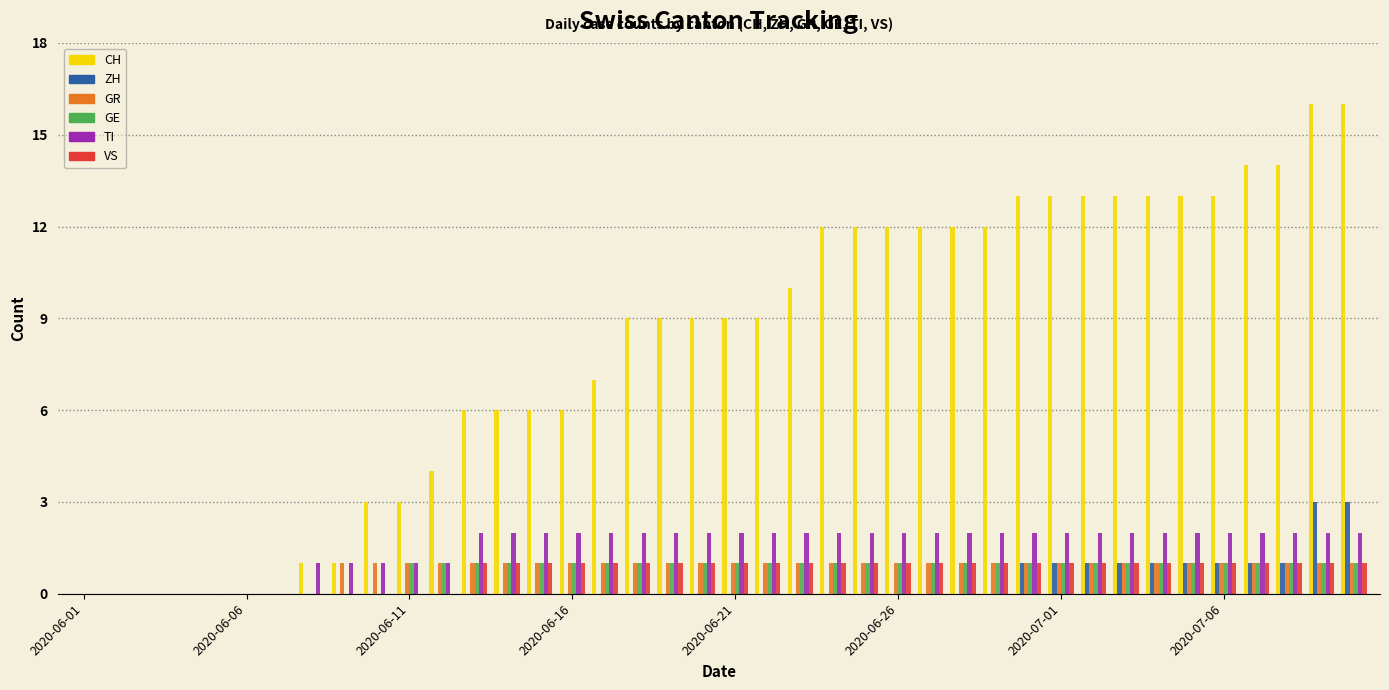

Reading right to left, transcribe all the data shown in this chart.

CH: 16	16	14	14	13	13	13	13	13	13	13	12	12	12	12	12	12	10	9	9	9	9	9	7	6	6	6	6	4	3	3	1	1	0	0	0	0	0	0	0
ZH: 3	3	1	1	1	1	1	1	1	1	1	0	0	0	0	0	0	0	0	0	0	0	0	0	0	0	0	0	0	0	0	0	0	0	0	0	0	0	0	0
GR: 1	1	1	1	1	1	1	1	1	1	1	1	1	1	1	1	1	1	1	1	1	1	1	1	1	1	1	1	1	1	1	1	0	0	0	0	0	0	0	0
GE: 1	1	1	1	1	1	1	1	1	1	1	1	1	1	1	1	1	1	1	1	1	1	1	1	1	1	1	1	1	1	0	0	0	0	0	0	0	0	0	0
TI: 2	2	2	2	2	2	2	2	2	2	2	2	2	2	2	2	2	2	2	2	2	2	2	2	2	2	2	2	1	1	1	1	1	0	0	0	0	0	0	0
VS: 1	1	1	1	1	1	1	1	1	1	1	1	1	1	1	1	1	1	1	1	1	1	1	1	1	1	1	1	0	0	0	0	0	0	0	0	0	0	0	0